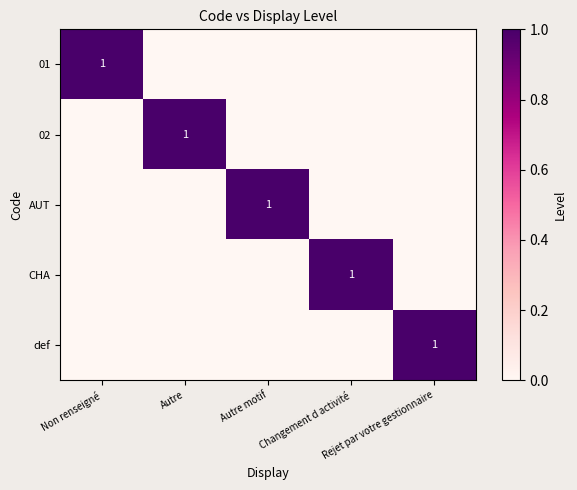

At how many categories does at least one series exceed 0?

5